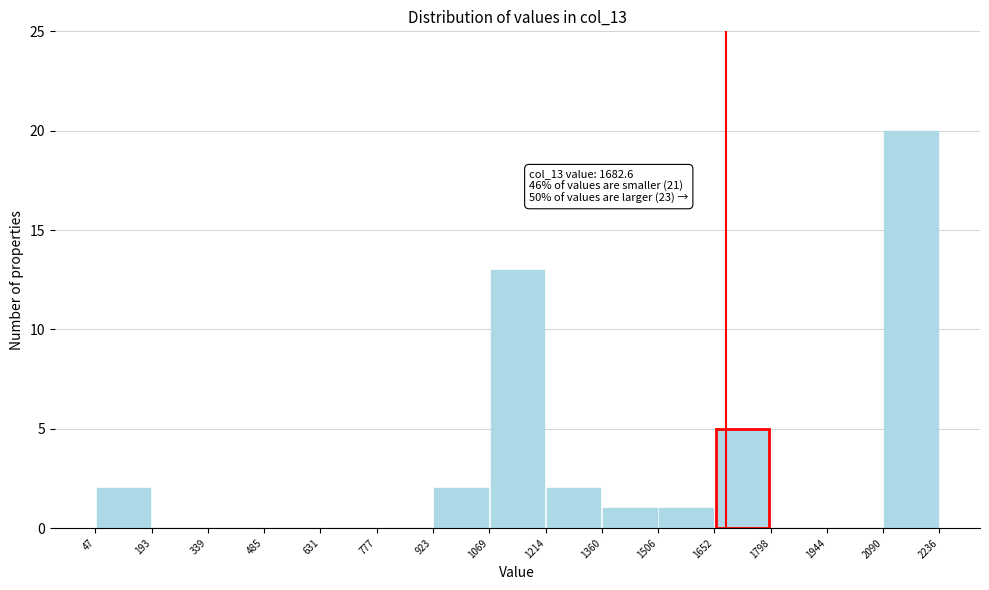

Which range on the x-axis has the tallest bar?

2090 to 2236